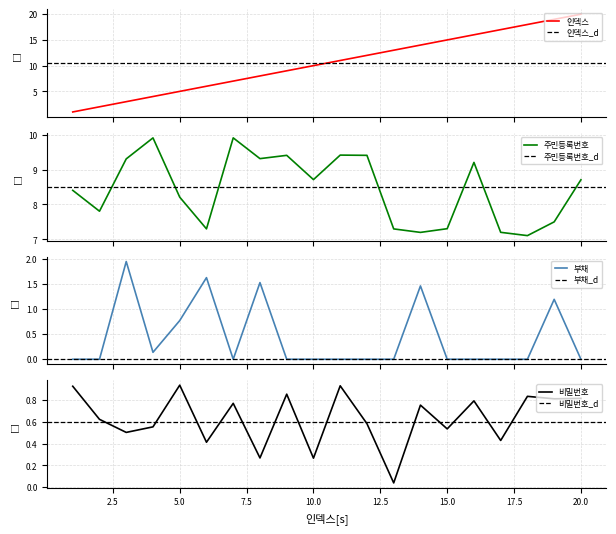

How many lines are shown in the chart?

4